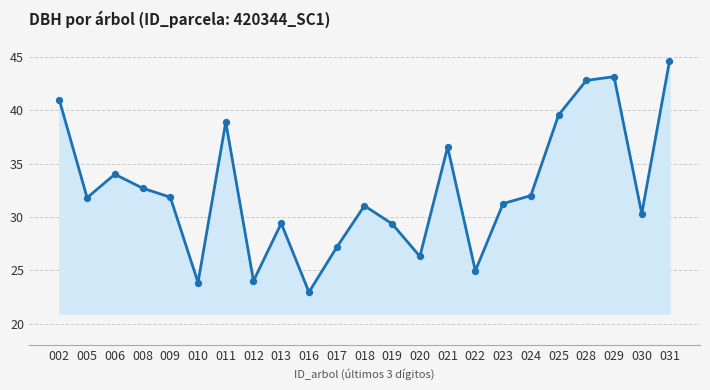

Which has a higher value, 031 or 028?

031